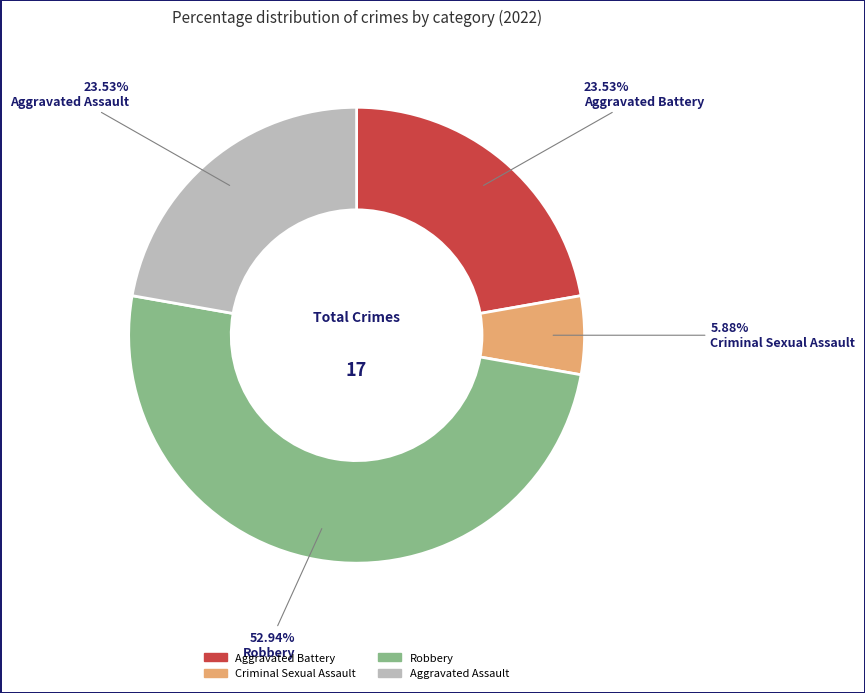

Which slice is the largest?

Robbery